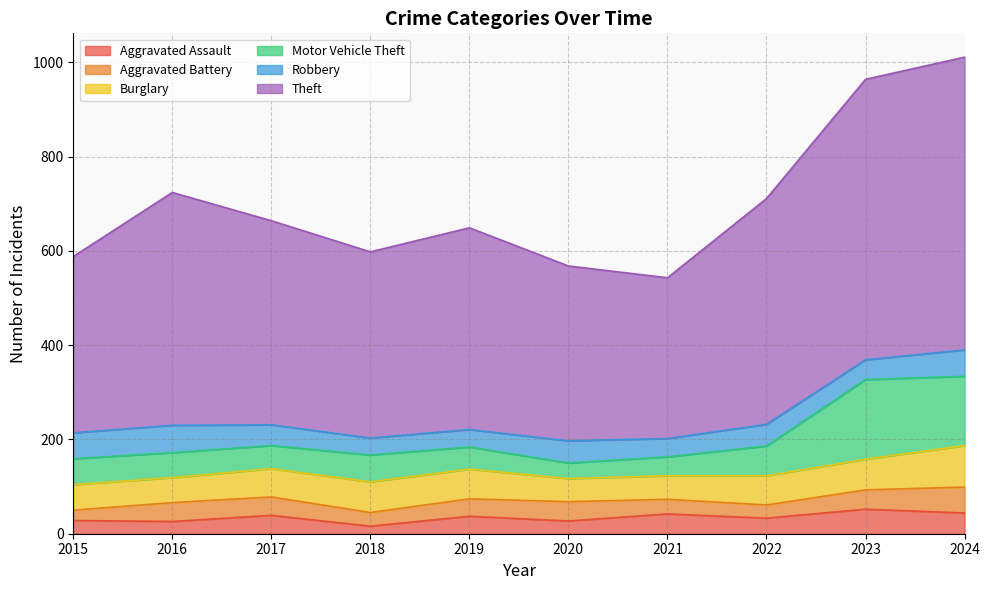

Rank the series by their maximum value, from lowest to highest.

Aggravated Assault, Aggravated Battery, Robbery, Burglary, Motor Vehicle Theft, Theft